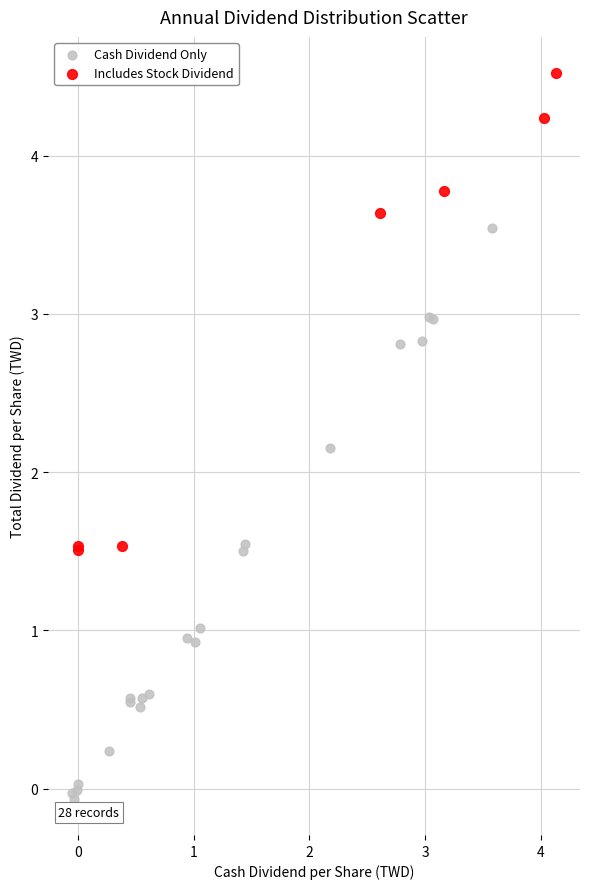

Which series has the widest spread of Y values?

Cash Dividend Only